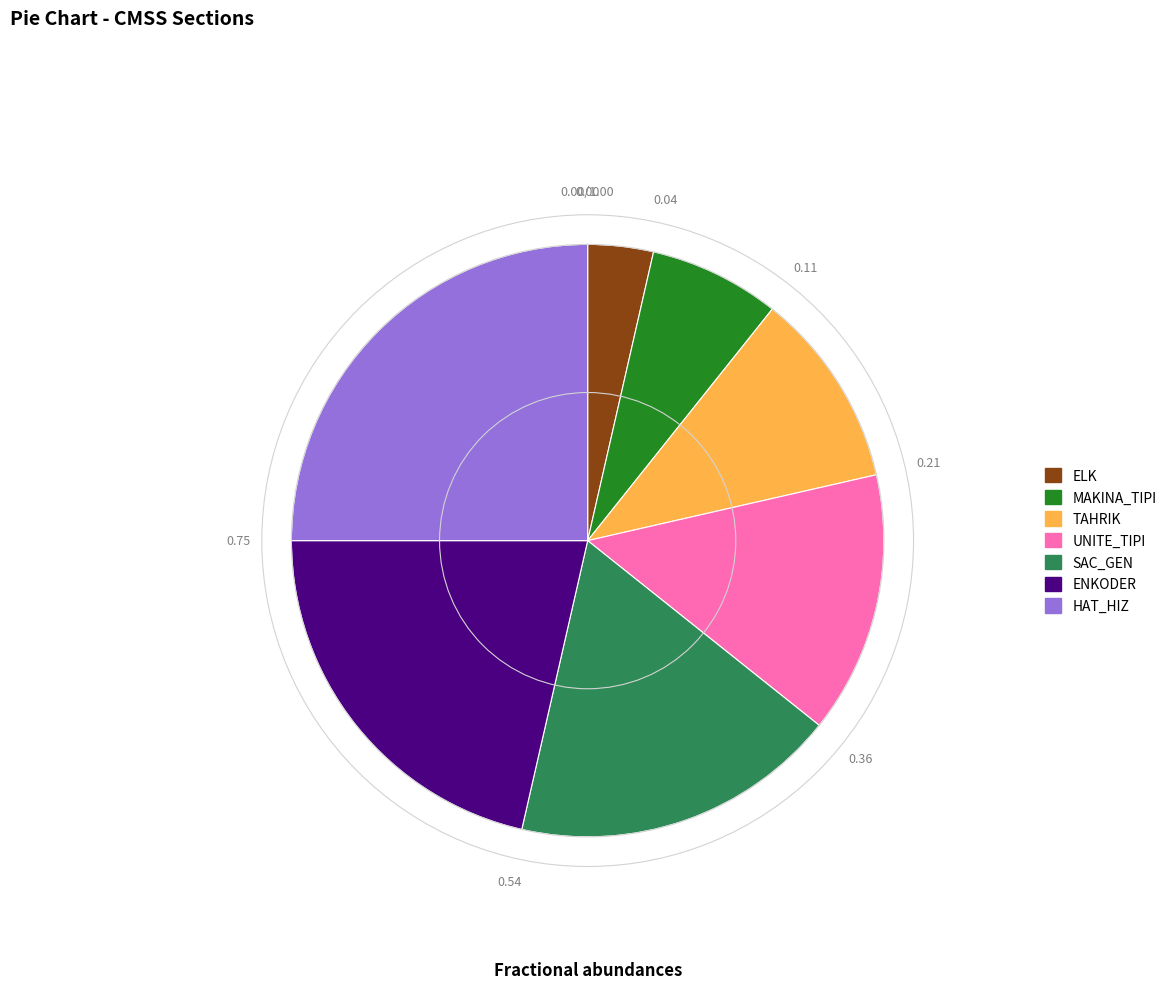

Is the sum of HAT_HIZ and ENKODER greater than half?

No